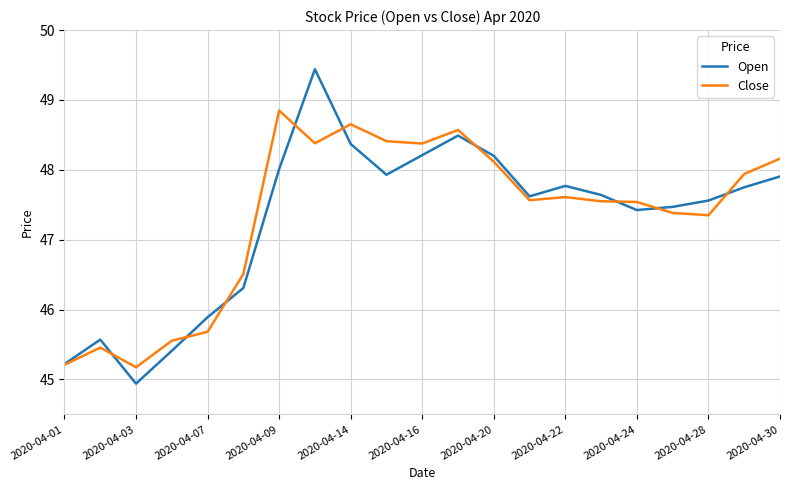

Which series has the largest range (max minus min)?

Open